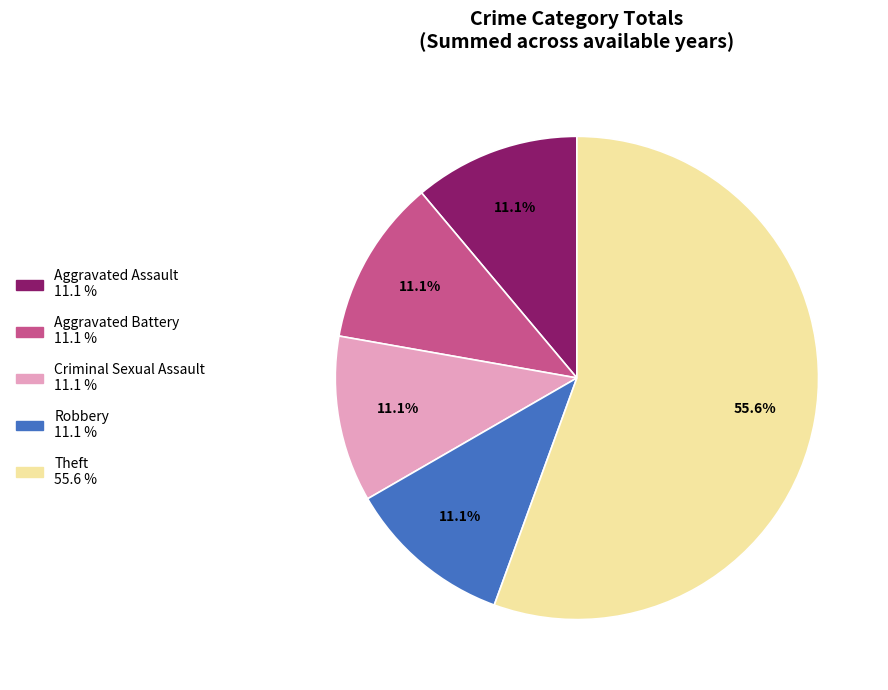

How many slices are in this pie chart?

5